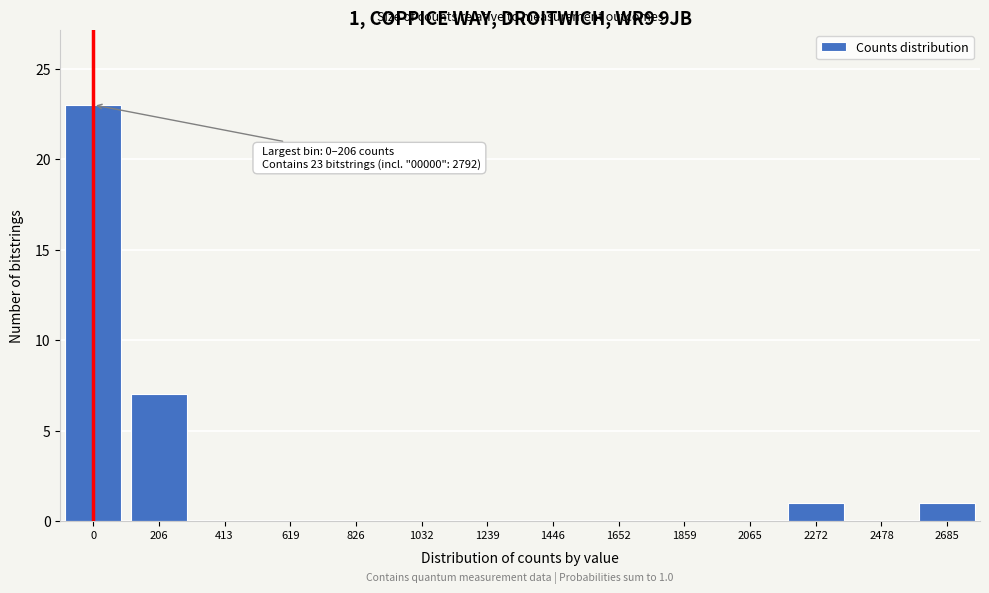

Reading left to right, extract all data points from this chart.

0=23	206=7	413=0	619=0	826=0	1032=0	1239=0	1446=0	1652=0	1859=0	2065=0	2272=1	2478=0	2685=1